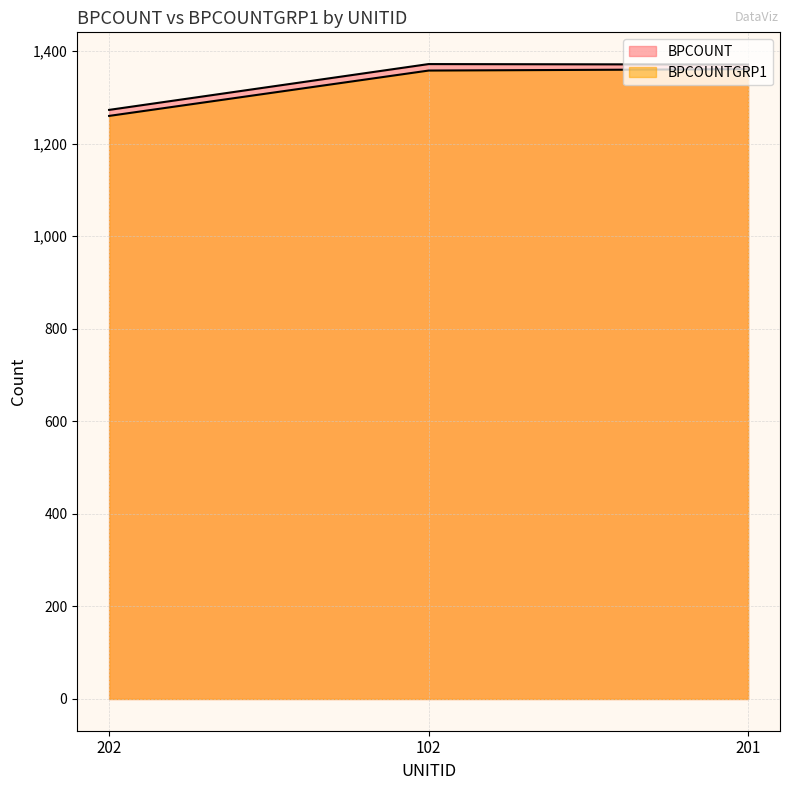

Is the value of BPCOUNTGRP1 at 201 greater than the value of BPCOUNT at 201?

No